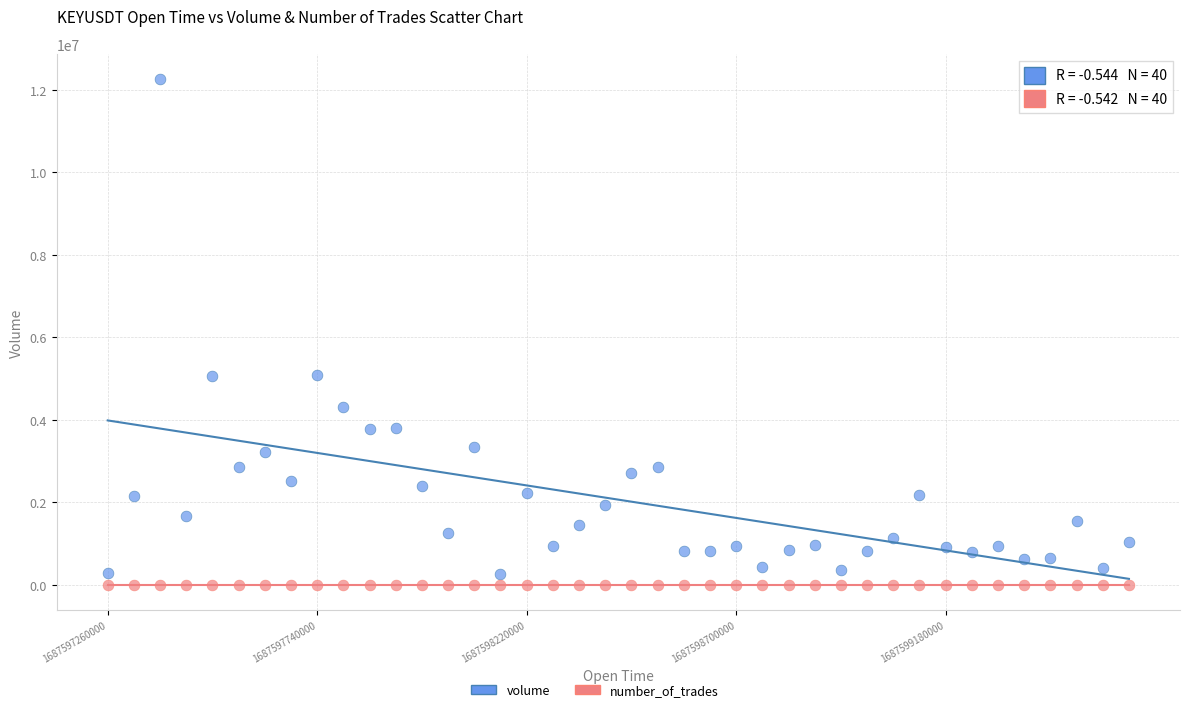

Which series contains the highest Y value?

volume